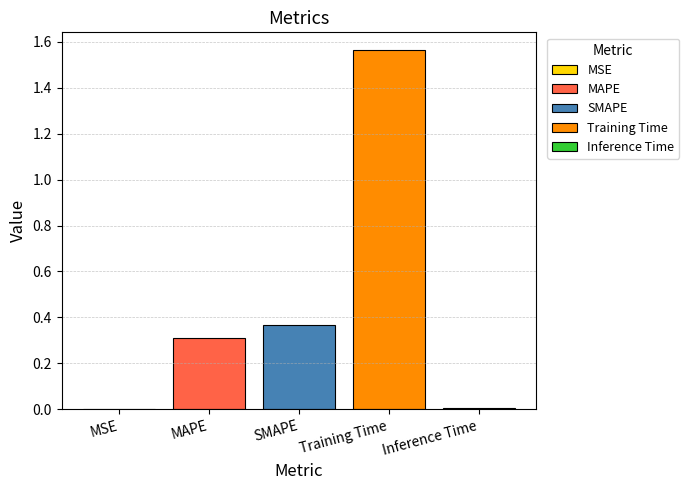

Is it true that MAPE equals 0.3 at SMAPE?

True